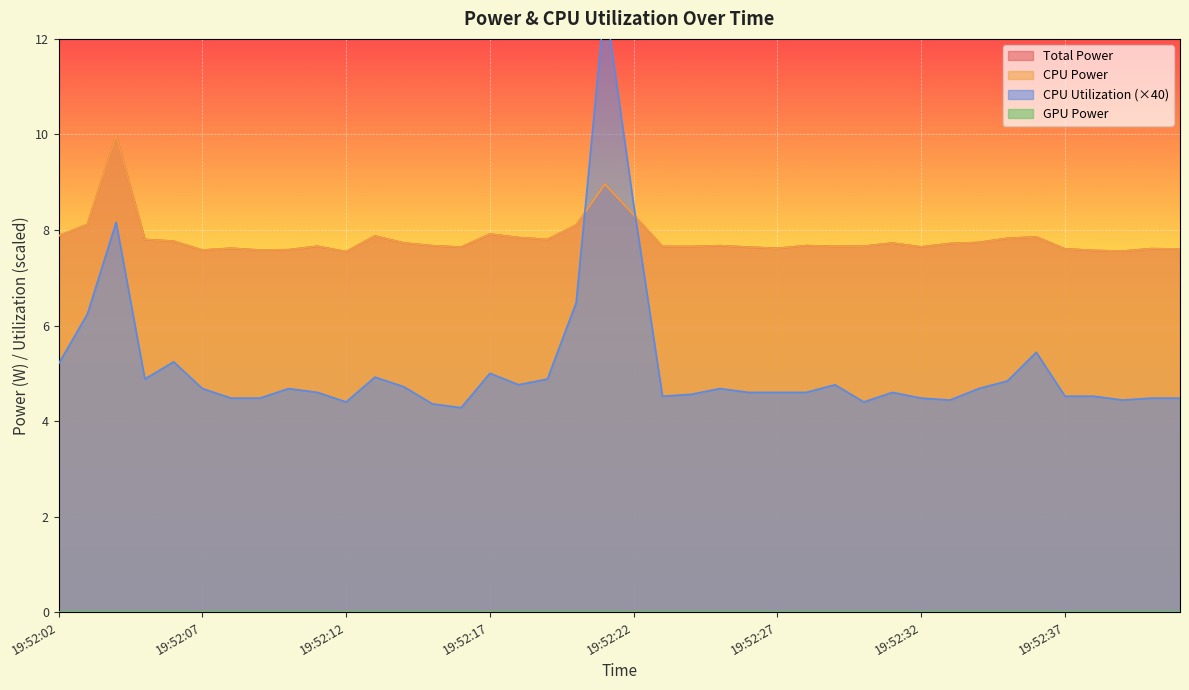

List the labels in order of Total Power value, largest first.

19:52:04, 19:52:21, 19:52:22, 19:52:03, 19:52:20, 19:52:17, 19:52:02, 19:52:13, 19:52:36, 19:52:18, 19:52:35, 19:52:19, 19:52:05, 19:52:06, 19:52:34, 19:52:14, 19:52:31, 19:52:33, 19:52:28, 19:52:25, 19:52:15, 19:52:30, 19:52:11, 19:52:29, 19:52:23, 19:52:24, 19:52:32, 19:52:16, 19:52:26, 19:52:08, 19:52:27, 19:52:40, 19:52:37, 19:52:41, 19:52:10, 19:52:07, 19:52:09, 19:52:38, 19:52:39, 19:52:12